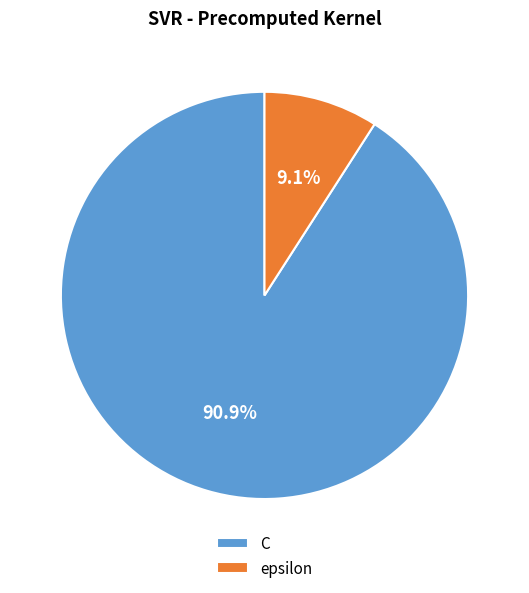

Which category has the smallest portion of the pie?

epsilon